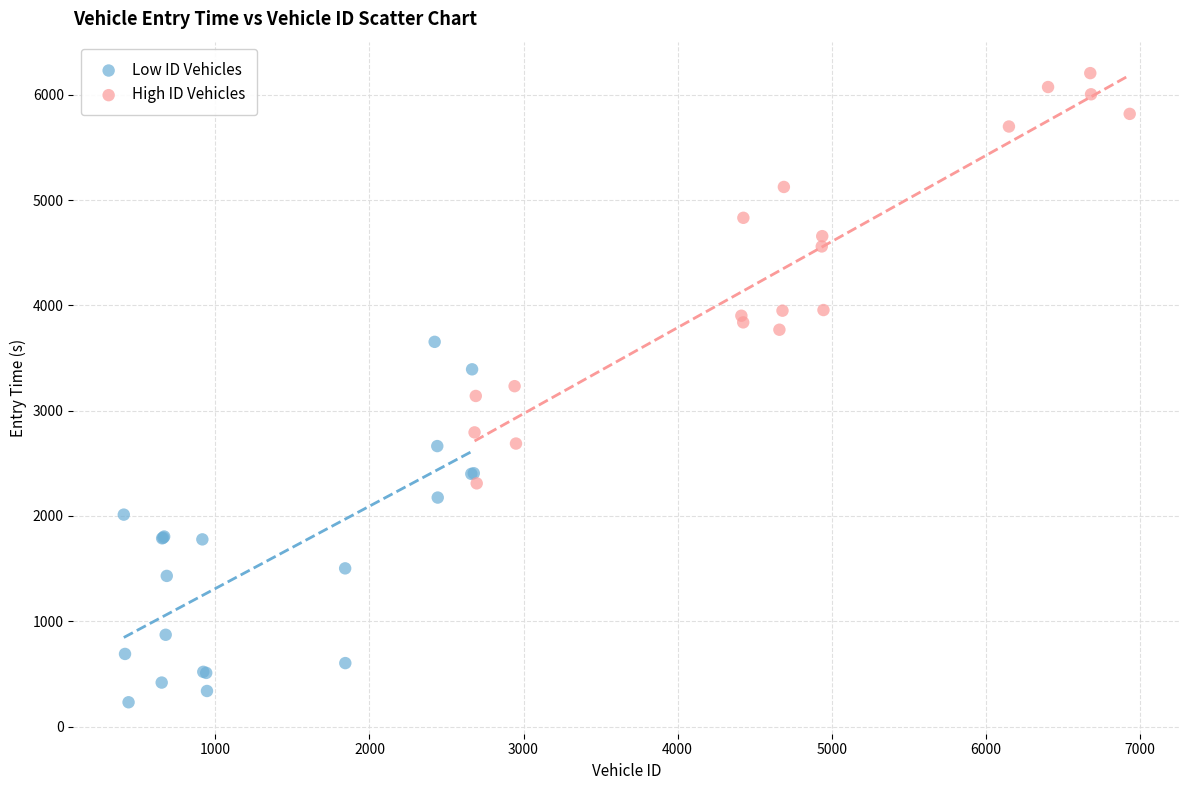

Which series contains the highest Y value?

High ID Vehicles